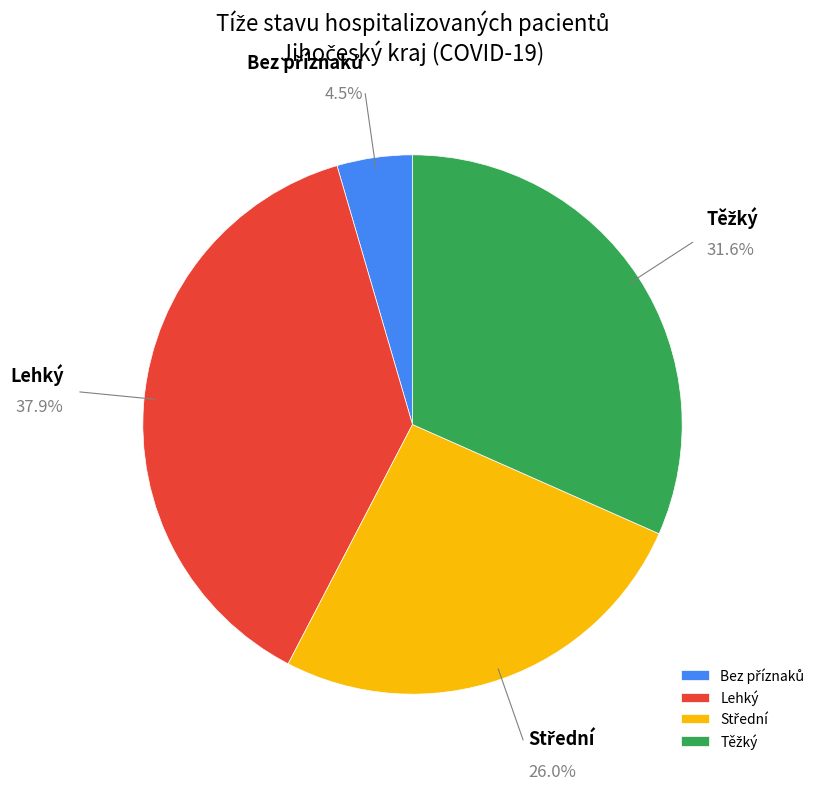

Which category has the biggest portion of the pie?

Lehký